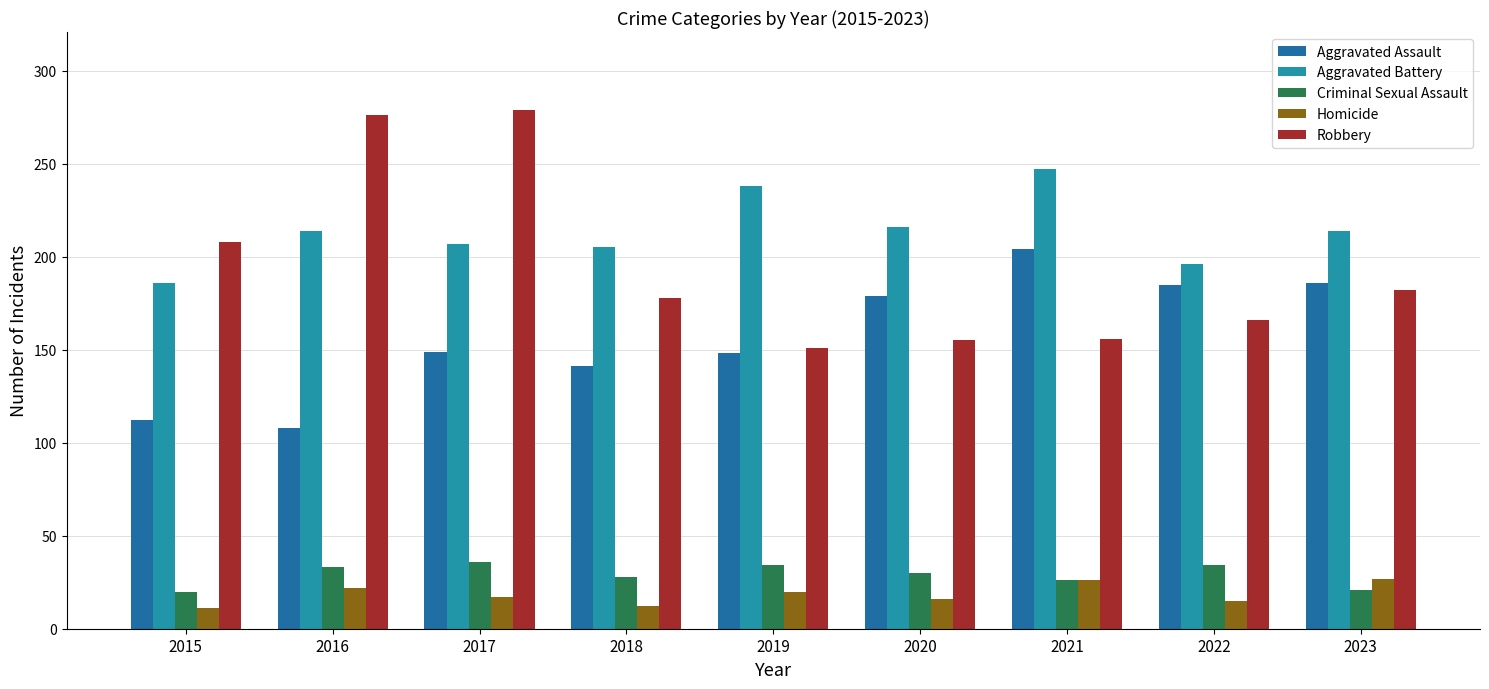

How many series are shown in this chart?

5